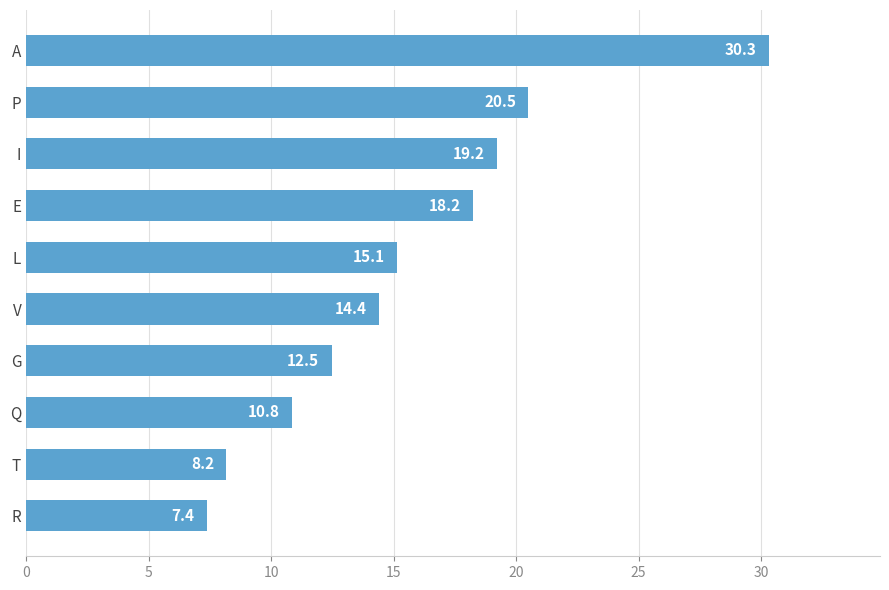

At which label is the value closest to 18?

E